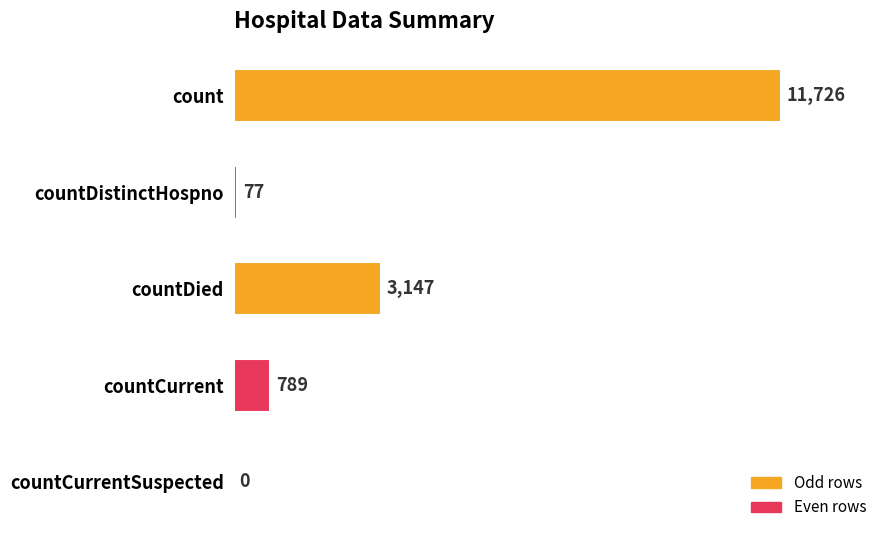

Read the value at countDistinctHospno, to the nearest 100.

100